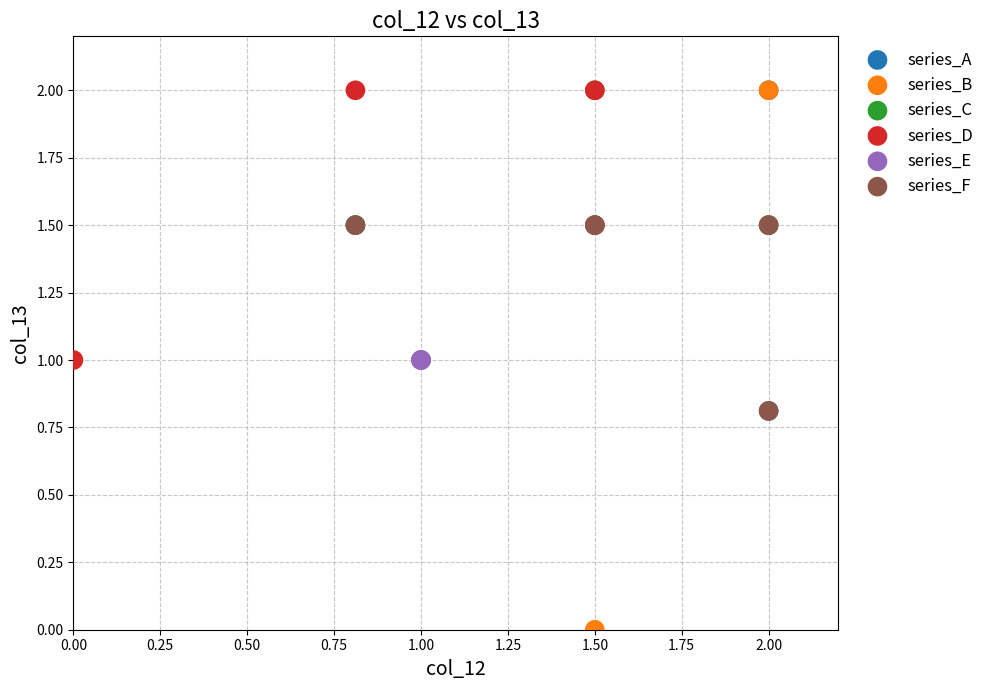

What are all the series names shown in the legend?

series_A, series_B, series_C, series_D, series_E, series_F